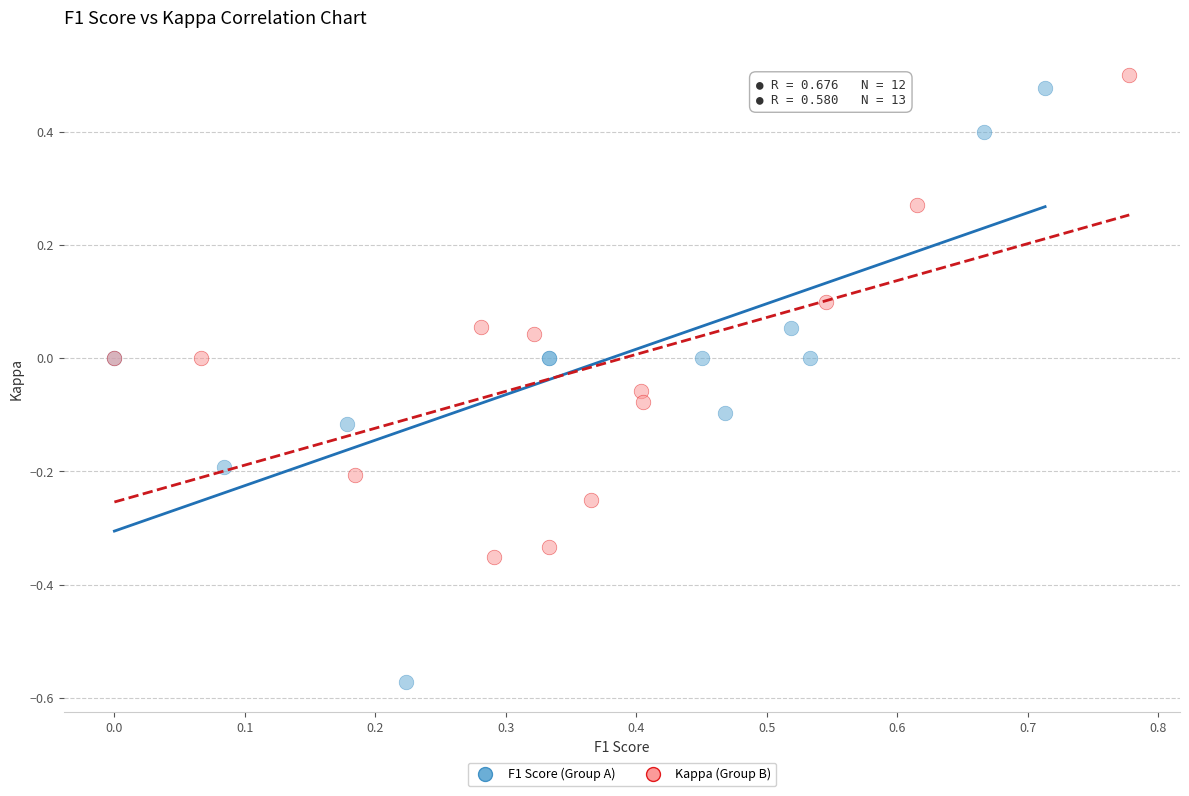

Which series has the widest spread of Y values?

F1 Score (Group A)